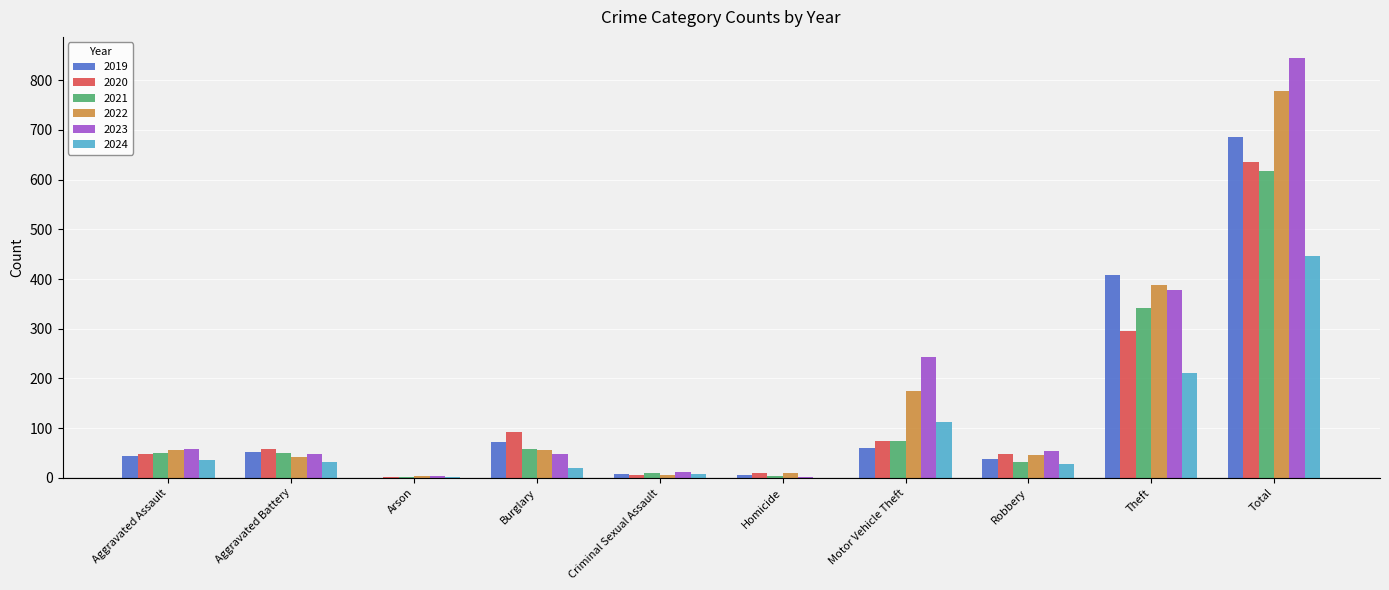

Which series has the largest total across all categories?

2023